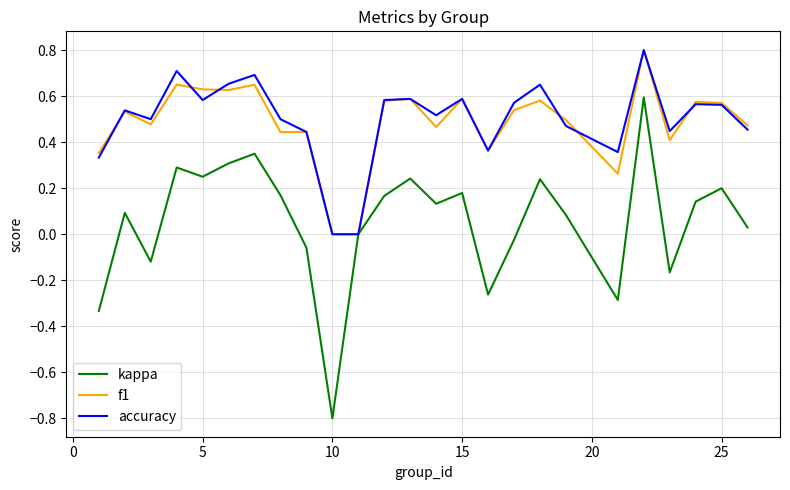

What is the smallest value displayed?

-0.8